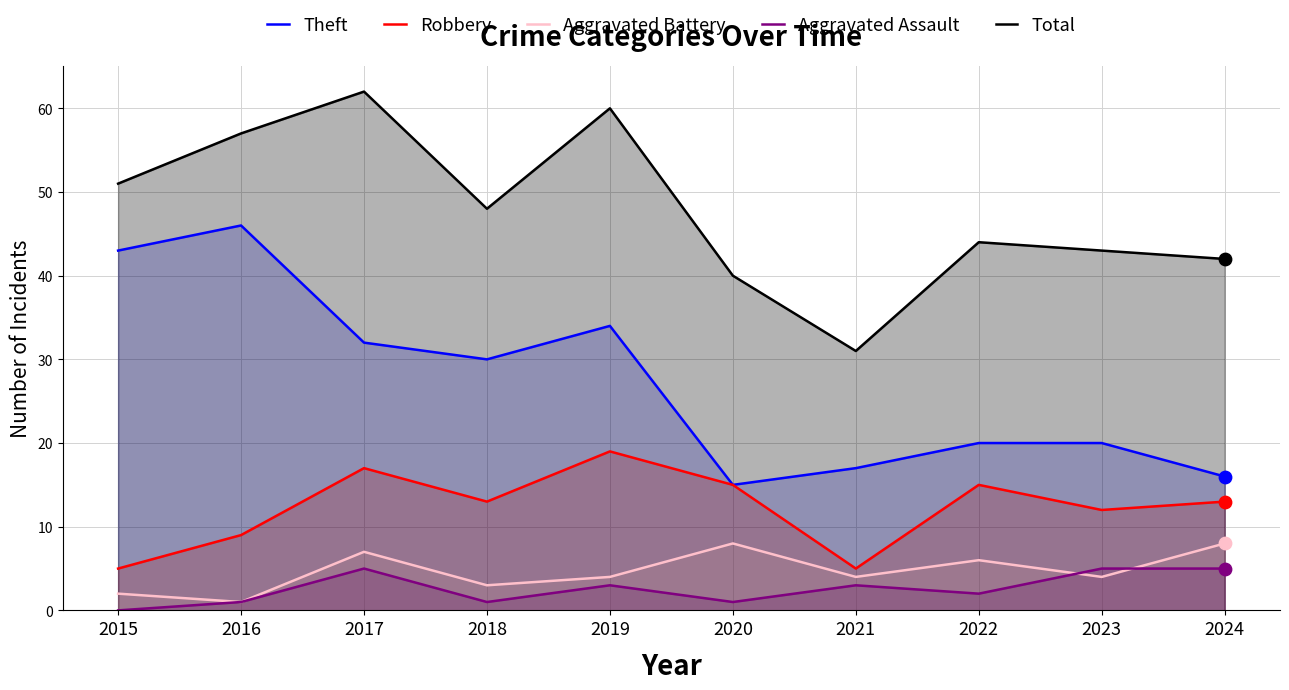

What are all the series names shown in the legend?

Theft, Robbery, Aggravated Battery, Aggravated Assault, Total